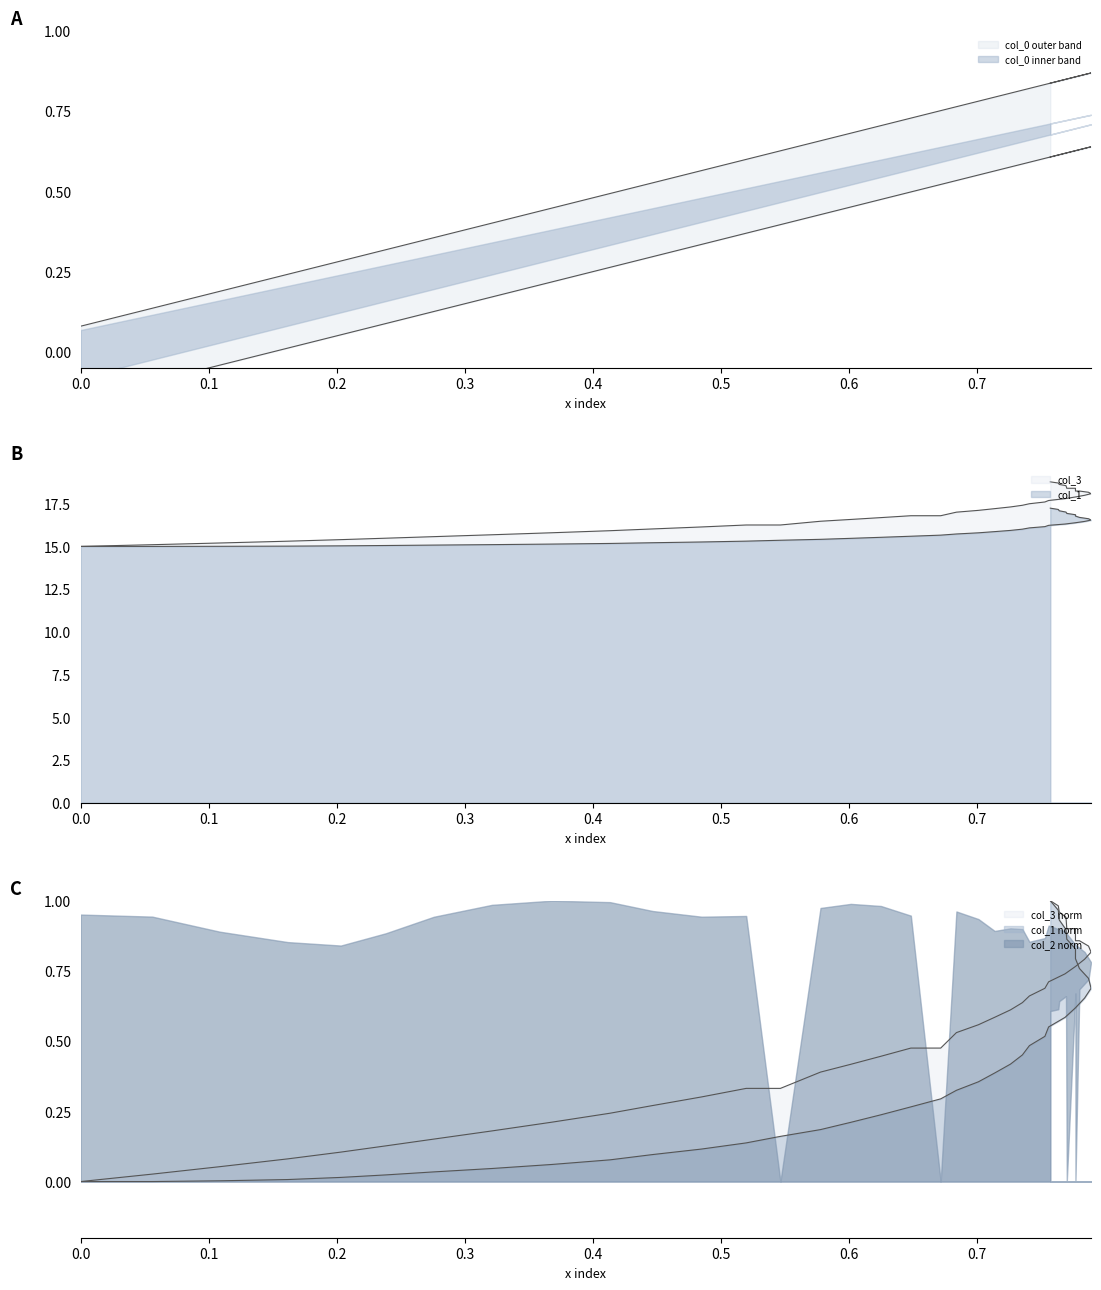

What is the maximum value for col_1?

17.2